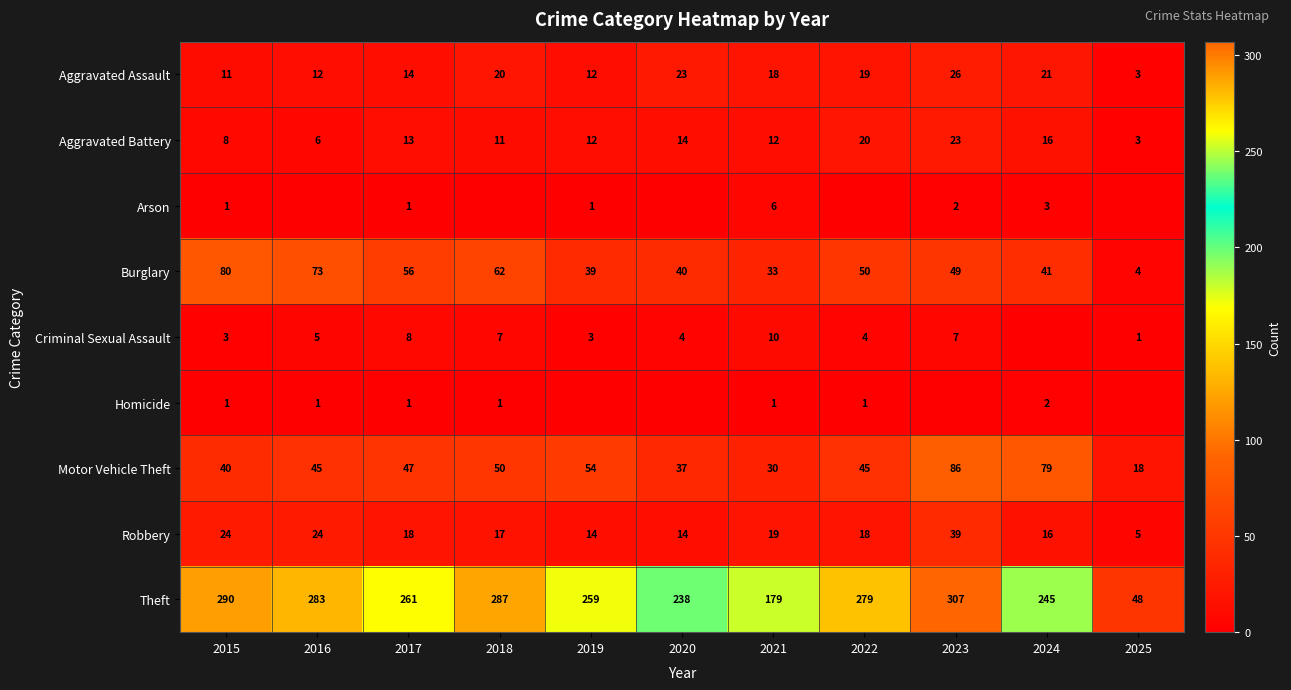

Is the value of Theft at 2019 greater than the value of Homicide at 2024?

Yes